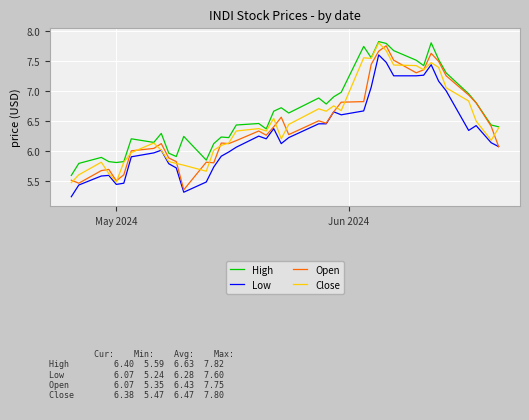

What is the difference between the maximum and second lowest values in the Open series?

2.3